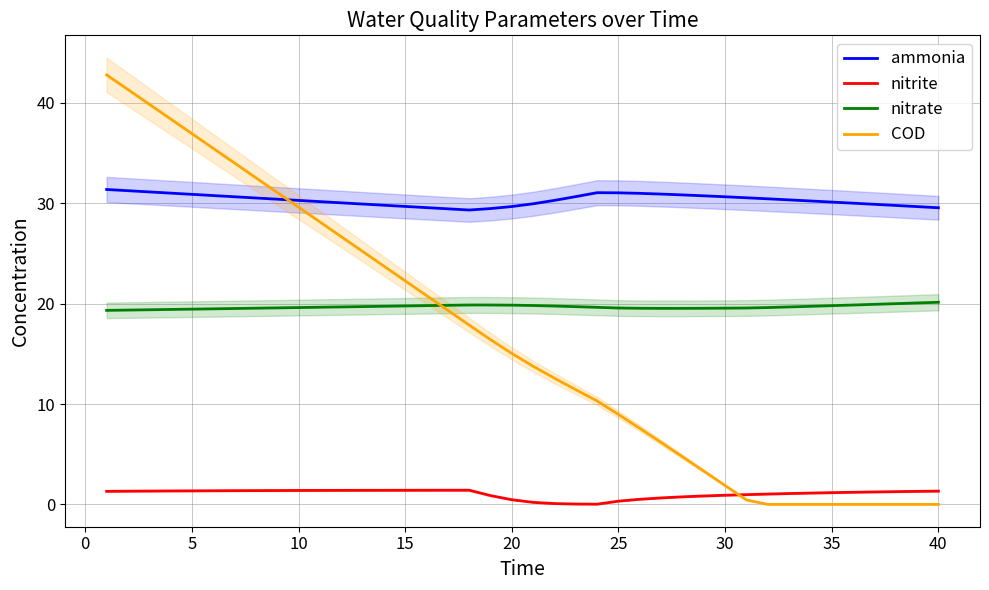

The value of COD at 15 is 29.6. True or false?

False